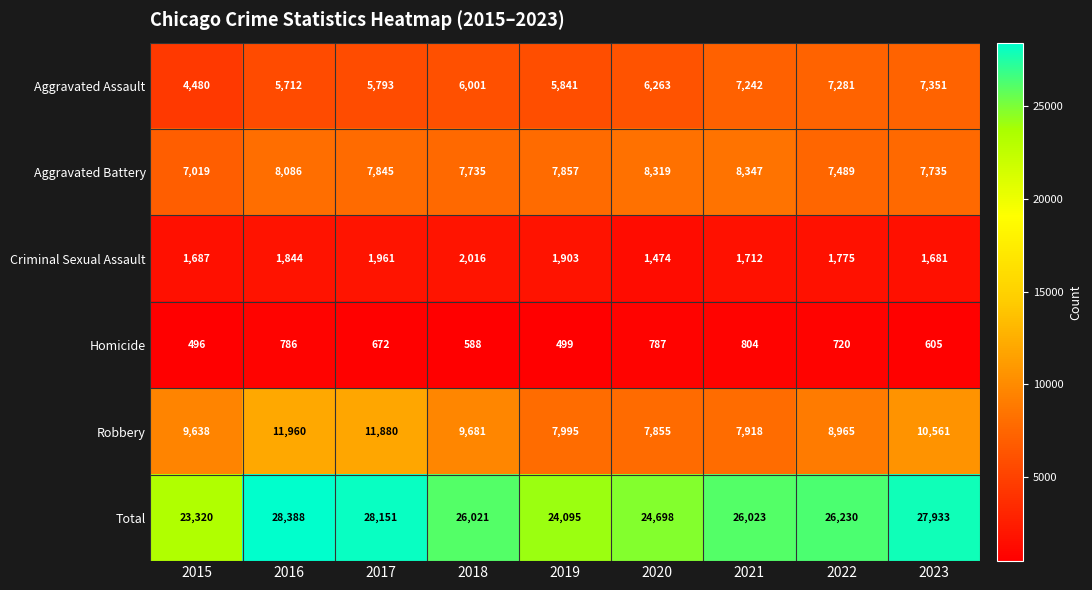

Which label corresponds to the largest value in the chart?

2016